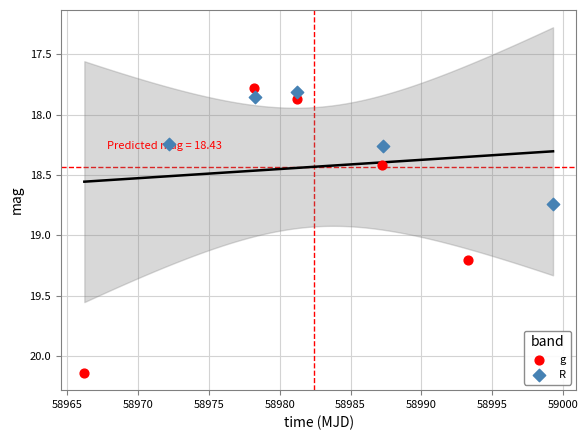

Which series reaches the maximum Y coordinate?

g